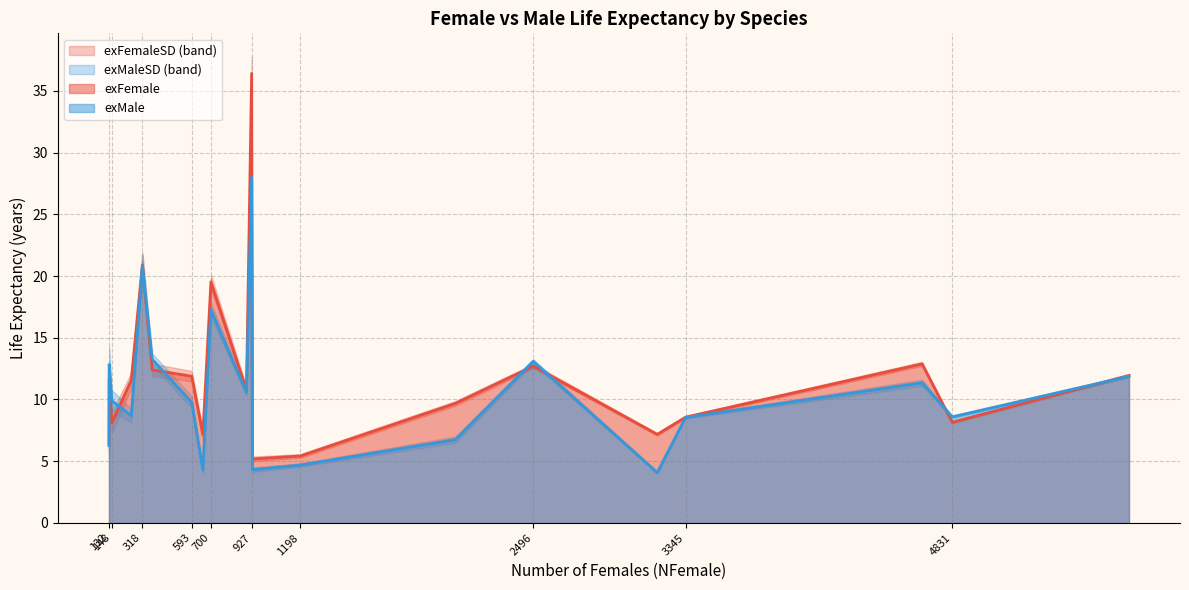

Does the chart have visible grid lines?

Yes